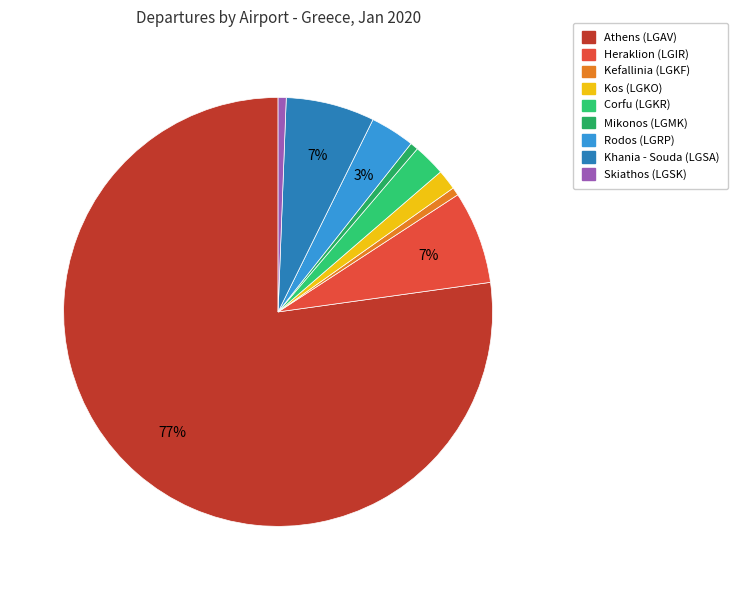

Which category has the biggest portion of the pie?

Athens (LGAV)